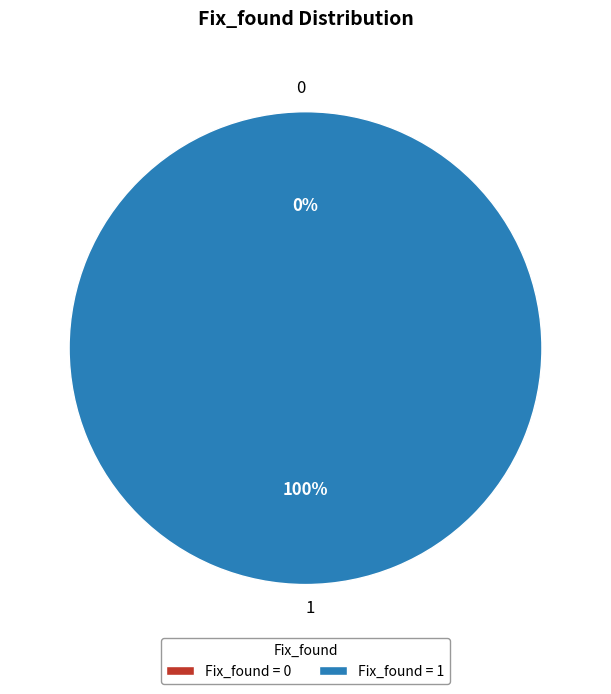

Which category has the biggest portion of the pie?

1